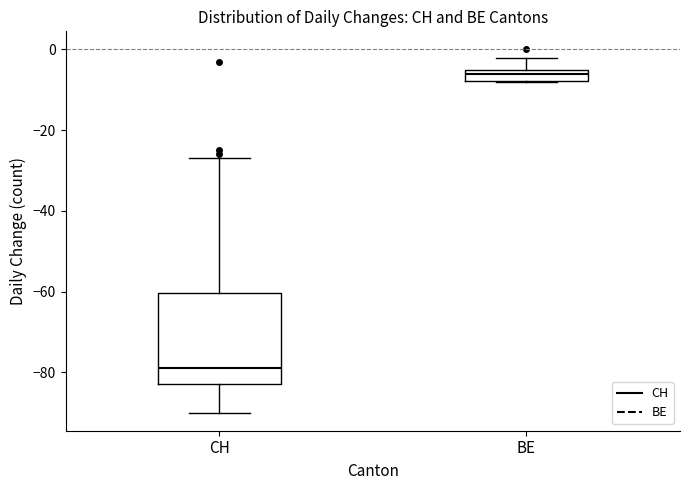

Which box has the highest median line?

BE